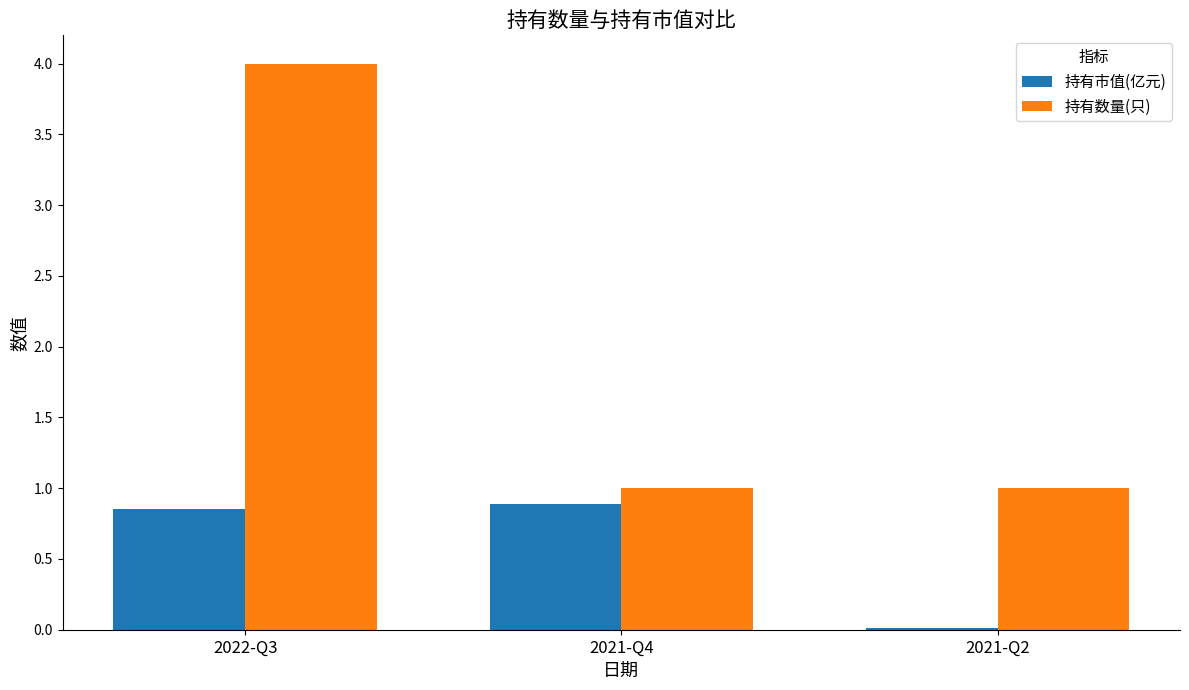

Is the value of 持有市值(亿元) at 2022-Q3 greater than the value of 持有数量(只) at 2021-Q2?

No